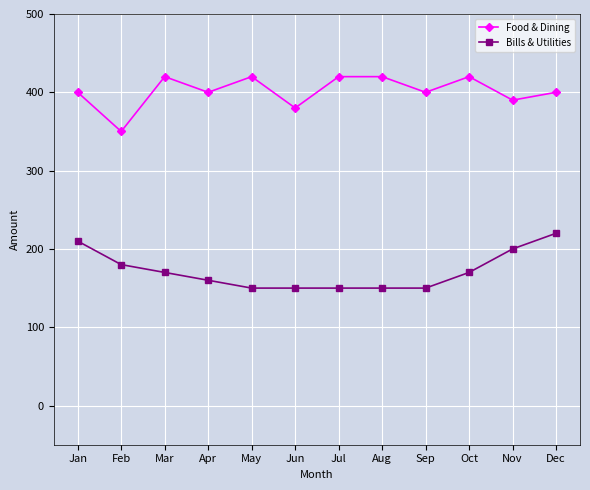

What is the average value of the Bills & Utilities series?

172